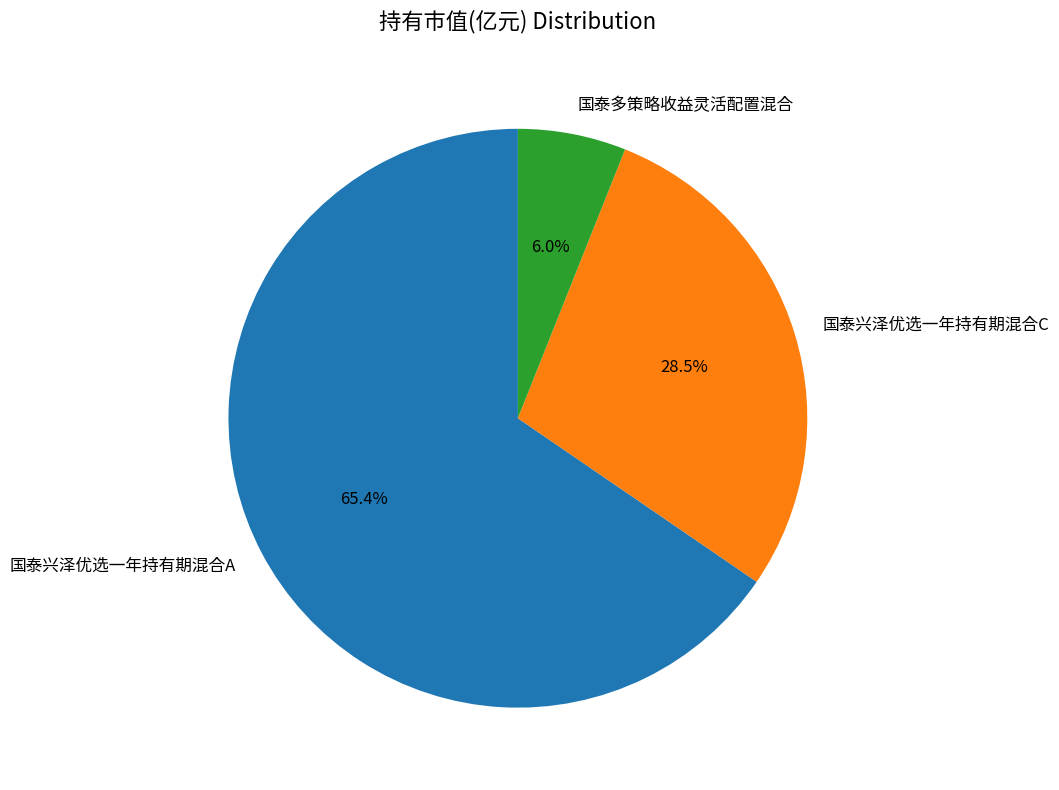

To the nearest percent, what is the difference between the 国泰兴泽优选一年持有期混合C and 国泰兴泽优选一年持有期混合A slice percentages?

37%